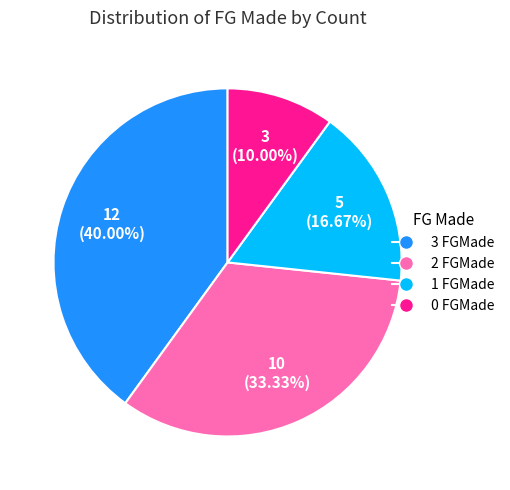

How much of the chart is everything except 0 FGMade?

90.0%